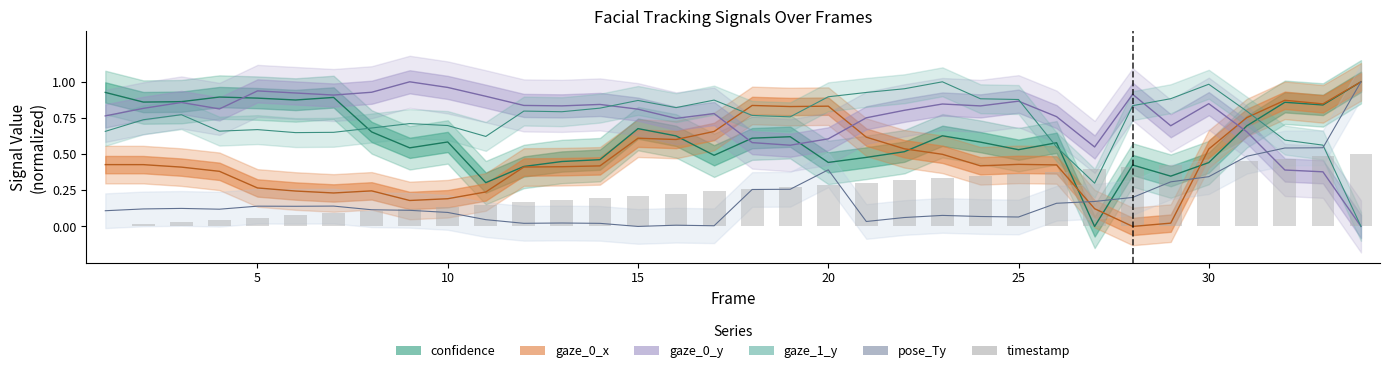

True or false: the data shows 0.1 at 10.

True